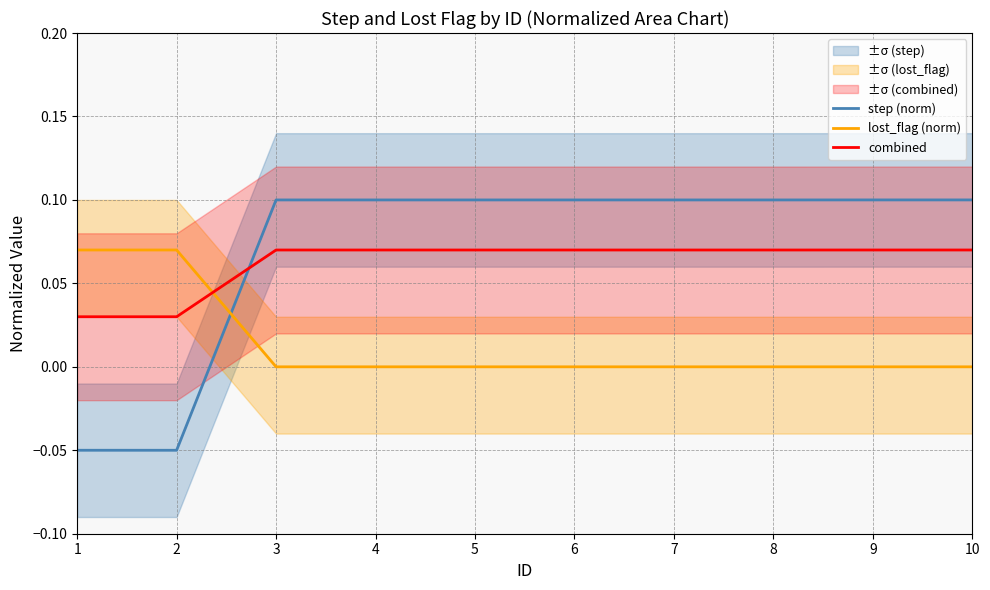

Is this an area chart (filled region under the line)?

No